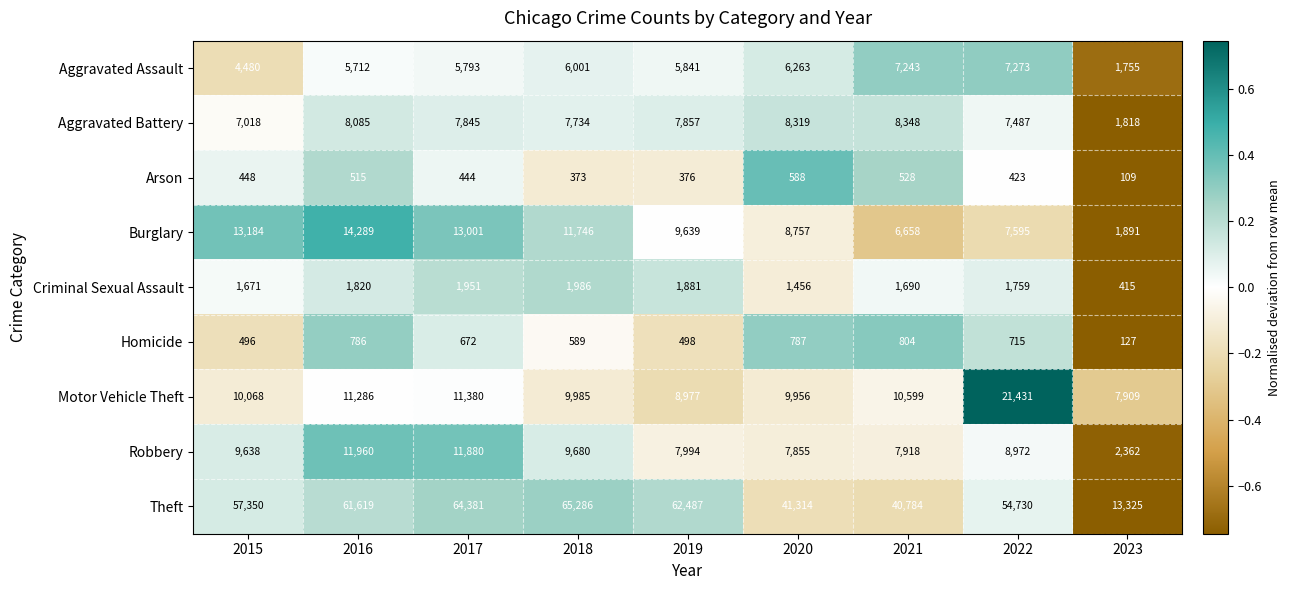

How many values in the Homicide series are below 672?

4